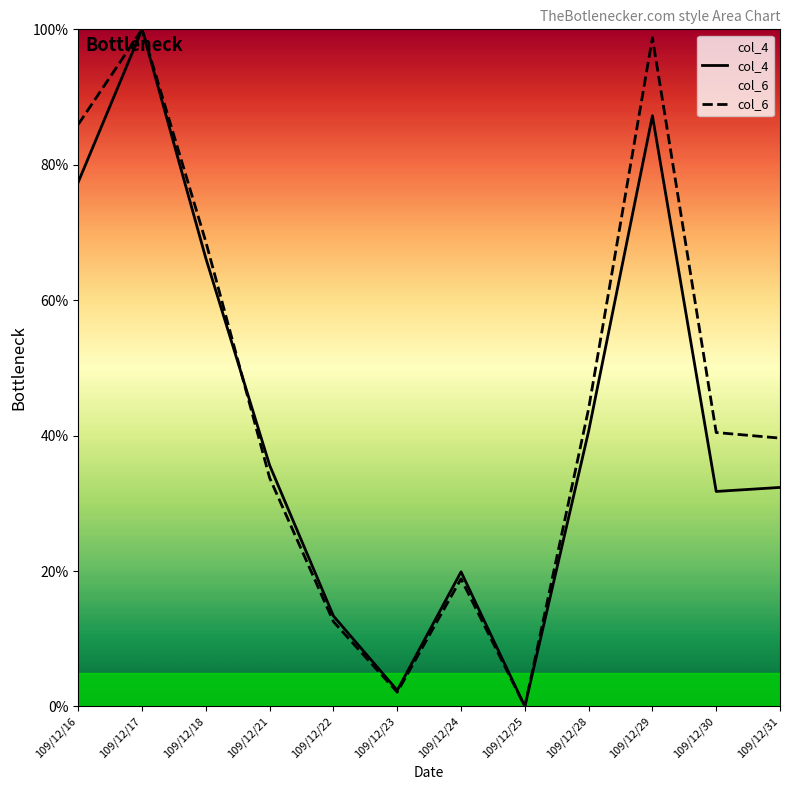

Which label corresponds to the smallest value in the chart?

109/12/25